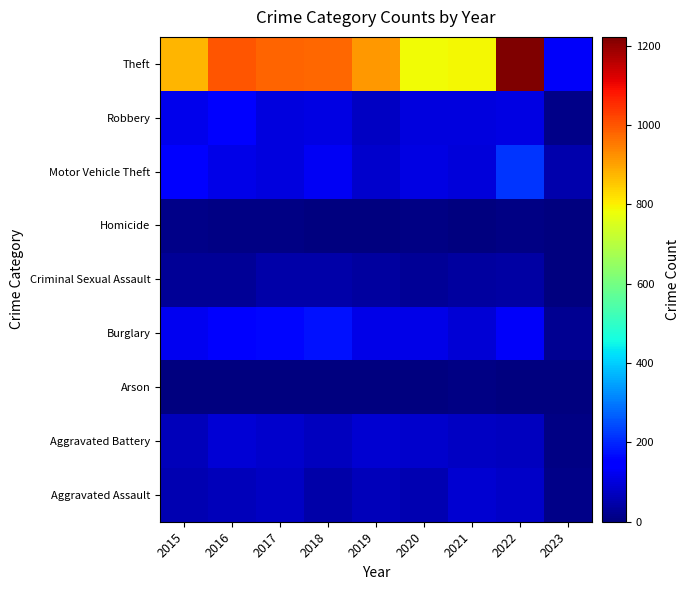

What is the maximum value shown in the chart?

1222